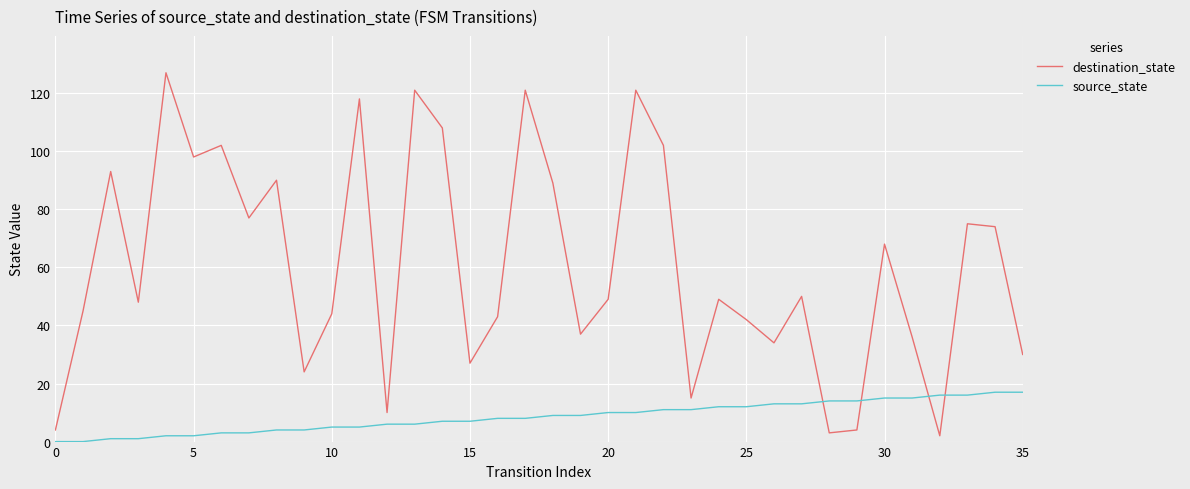

What is the maximum value shown in the chart?

127